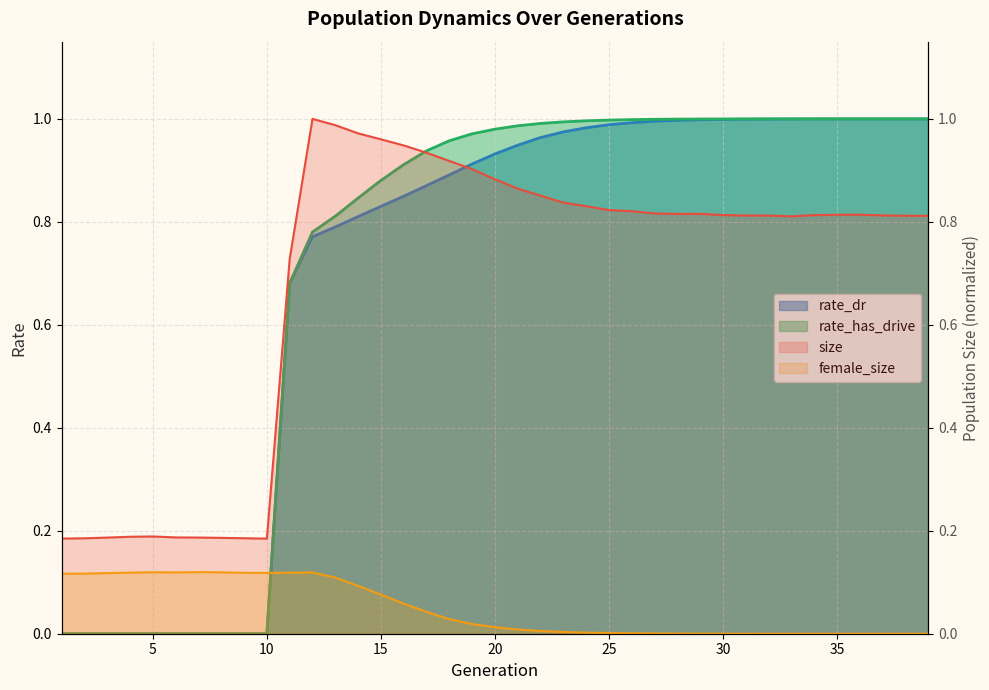

How many positive values does the rate_dr series have?

29